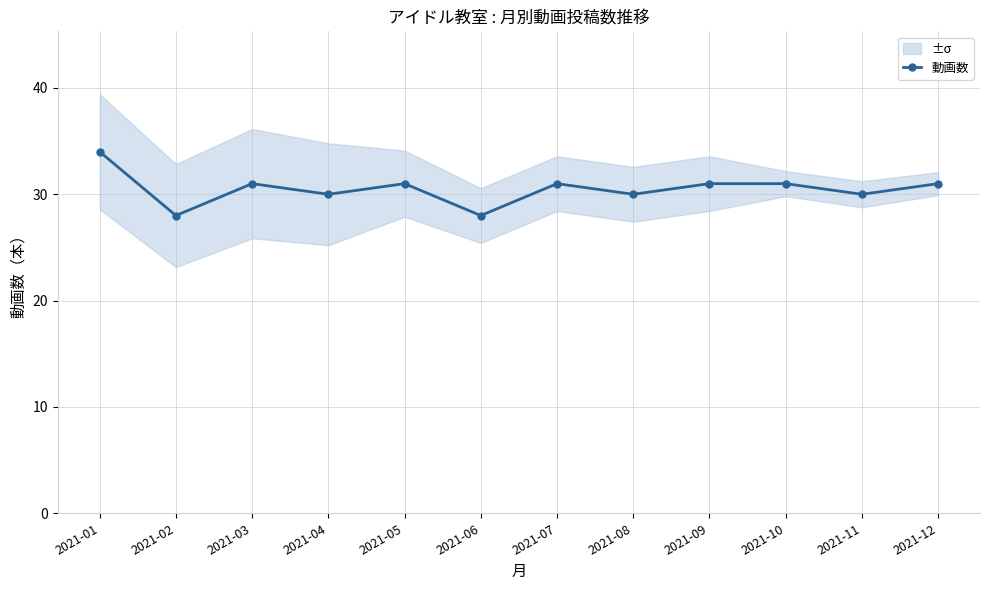

Which label corresponds to the largest value in the chart?

2021-01